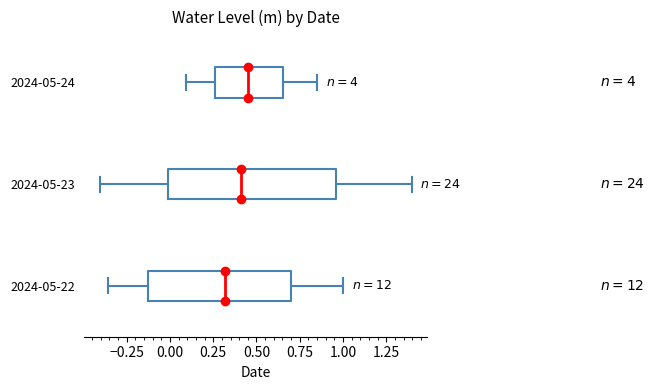

Reading bottom to top, transcribe this box plot: for each box, give where its median line is, the range the box spans, and where its two whiskers end, as read against the x-axis. The values are not printed on the chart, so give them approximately, as read against the axis.

2024-05-22: median 0.30, box -0.15 to 0.70, whiskers -0.35 to 1.00
2024-05-23: median 0.40, box 0.00 to 0.95, whiskers -0.40 to 1.40
2024-05-24: median 0.45, box 0.25 to 0.65, whiskers 0.10 to 0.85